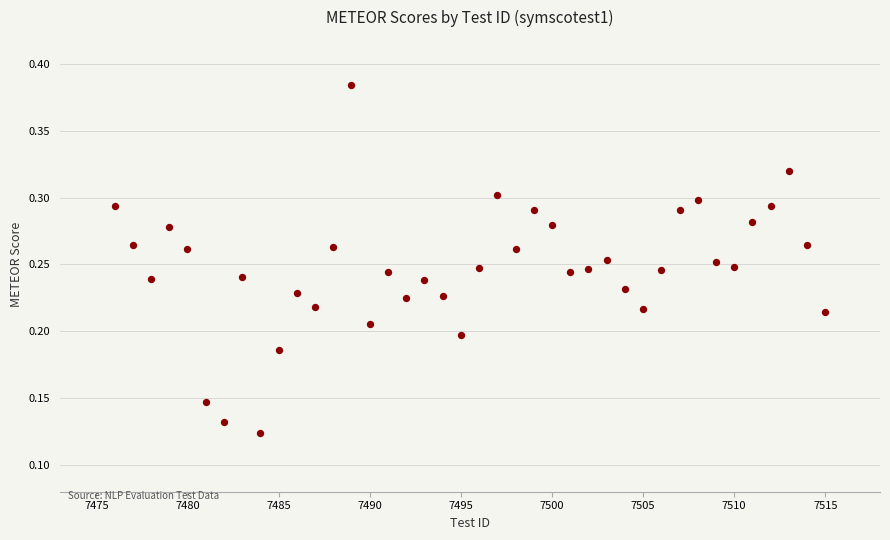

What is the range of X values (max minus min)?

39.0